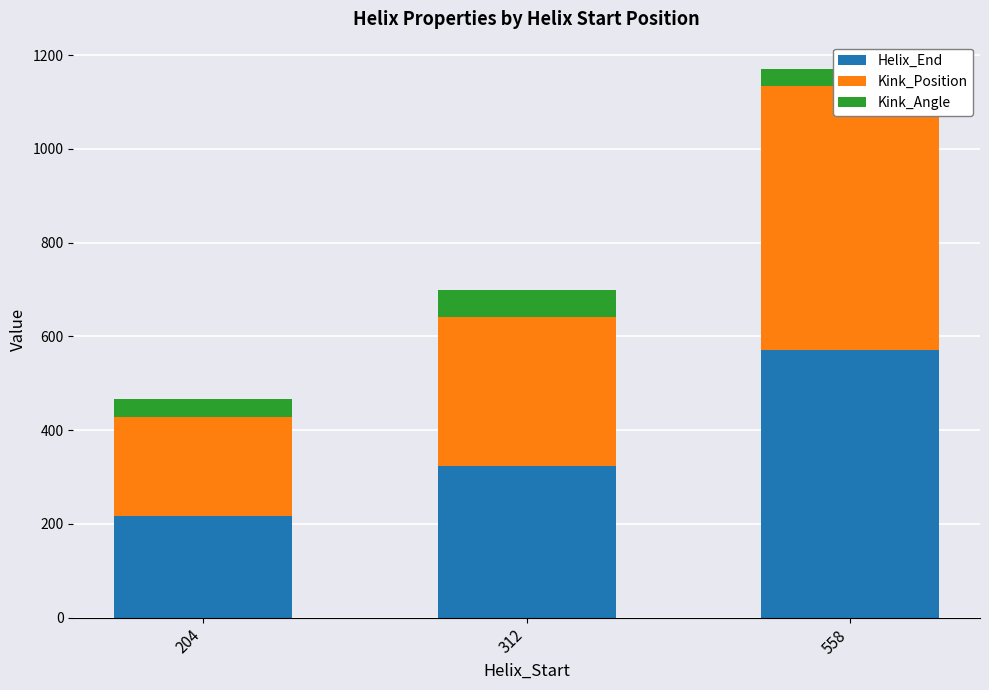

Is it true that Helix_End equals 337.7 at 204?

False